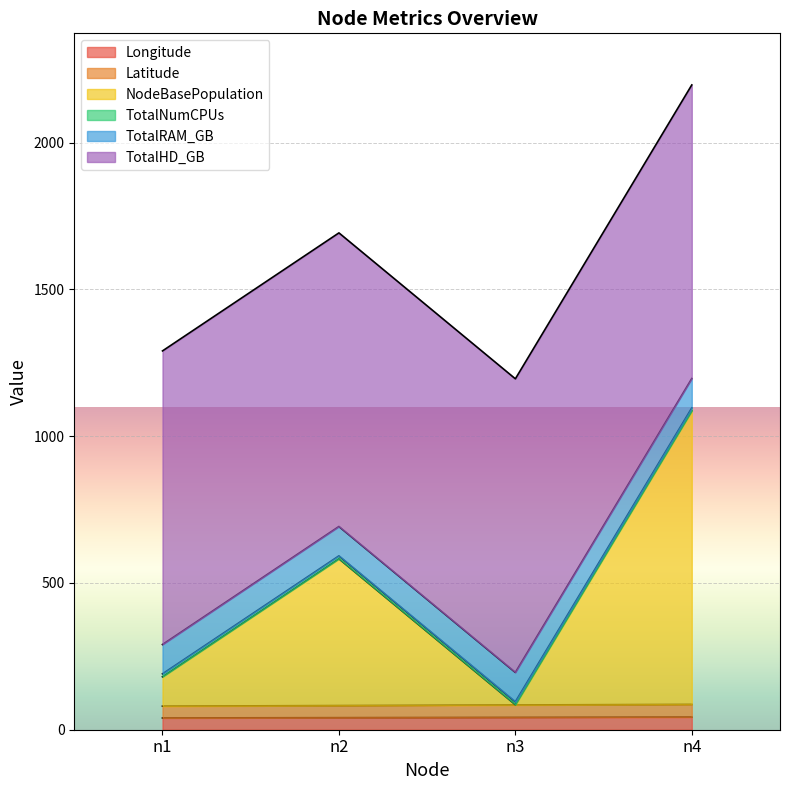

True or false: Latitude has more than 2 interior local peaks.

False